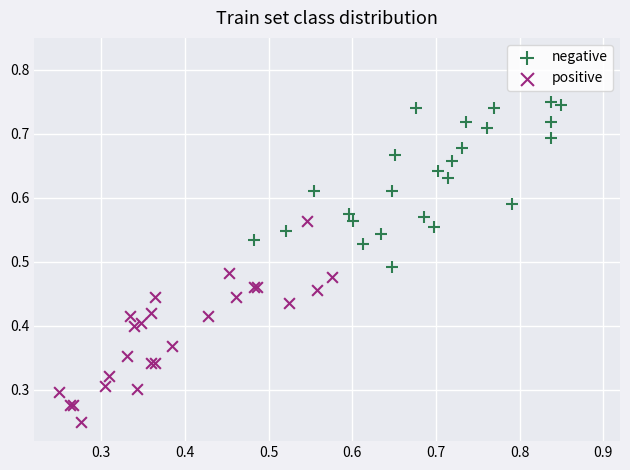

Which series has the widest spread of Y values?

positive